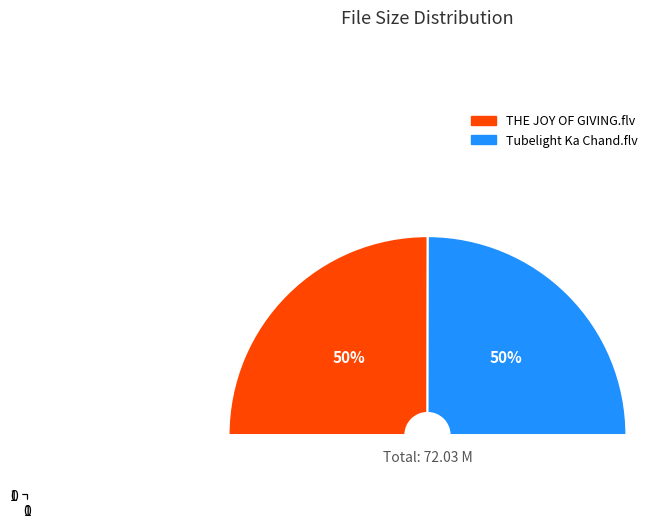

What is the total percentage of THE JOY OF GIVING.flv and Tubelight Ka Chand.flv?

100.0%